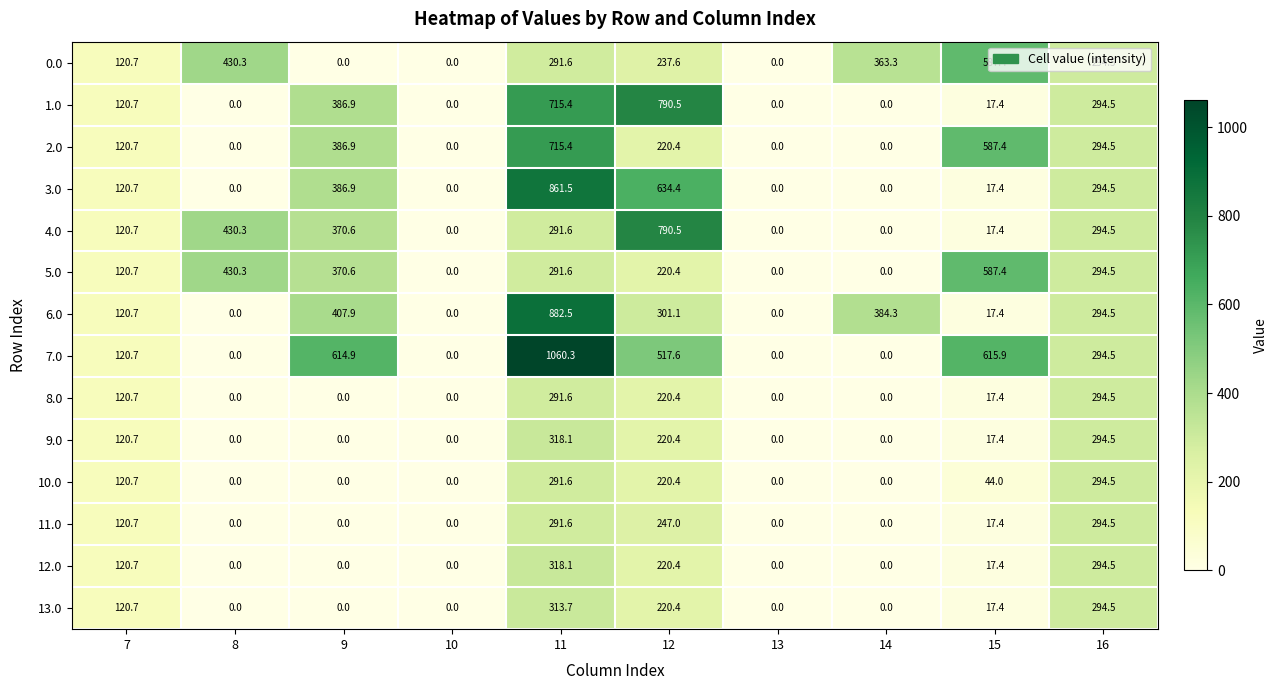

What is the total value across all series at 15?

2578.7